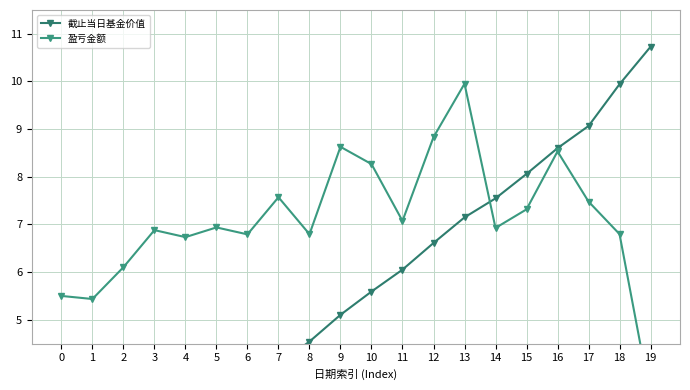

How many intersections are there between 盈亏金额 and 截止当日基金价值?

1